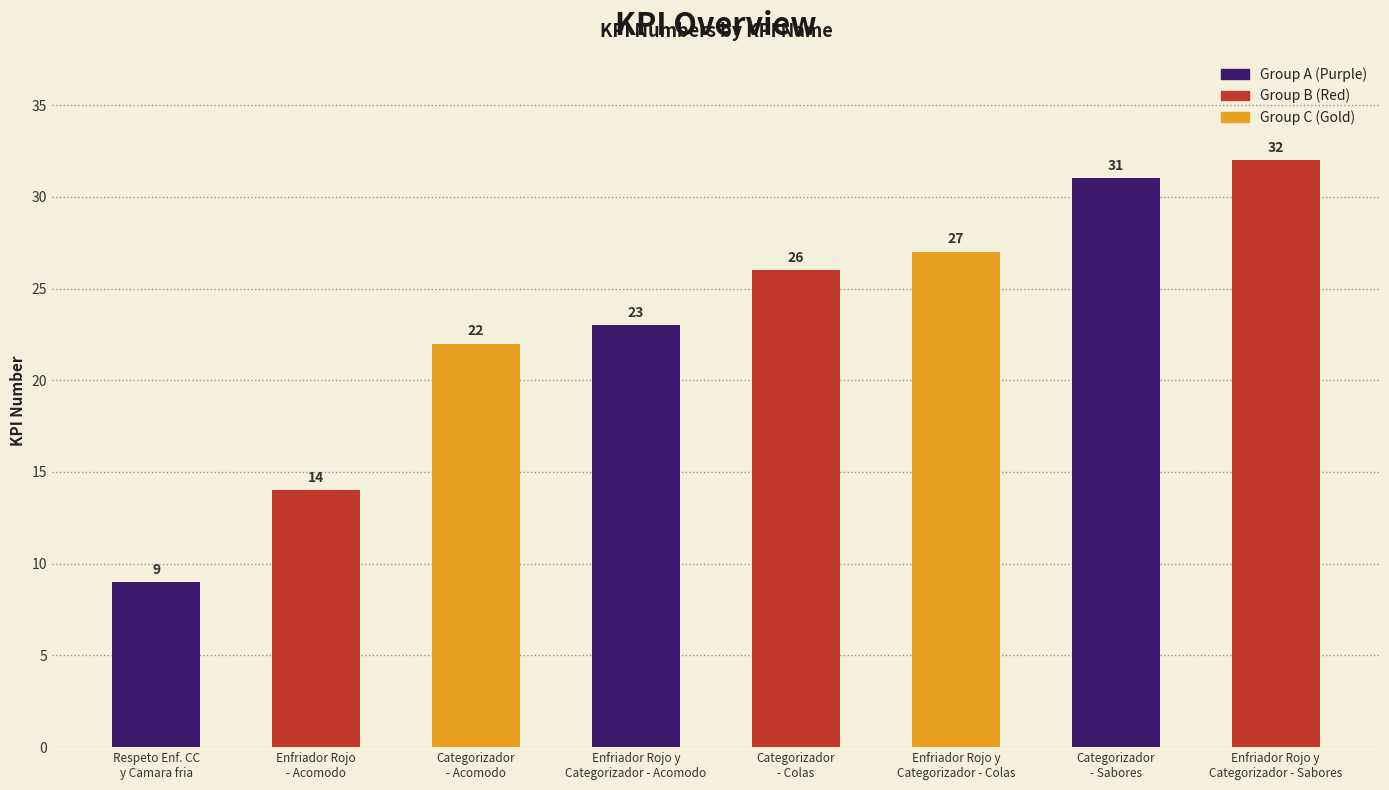

Reading left to right, extract all data points from this chart.

9	14	22	23	26	27	31	32